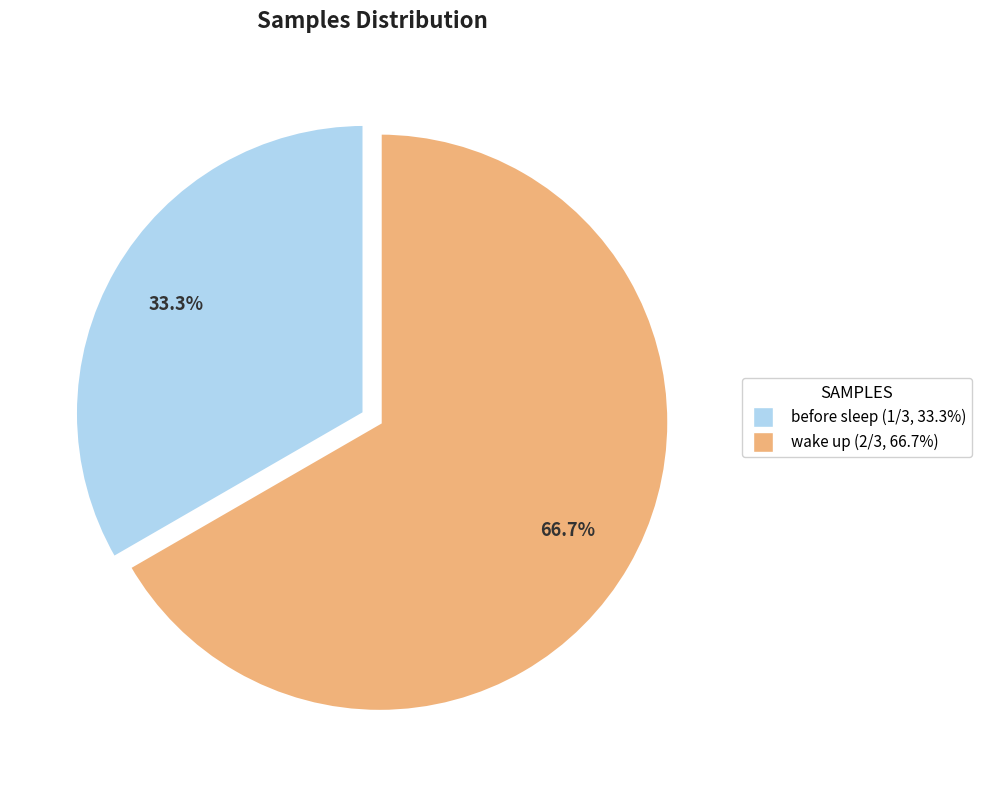

What is the ratio of the value at wake up to the value at before sleep?

2.0